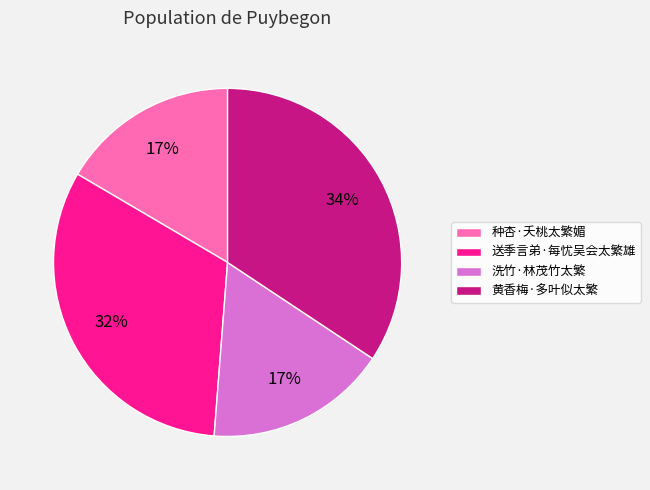

To the nearest percent, what portion does 种杏·夭桃太繁媚 represent?

17%